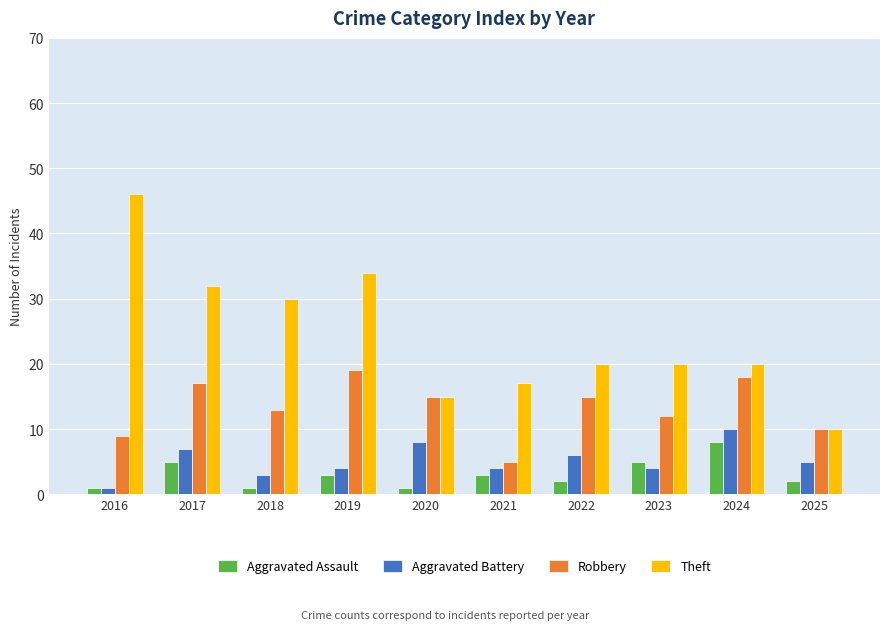

How many bars are there in each group?

4